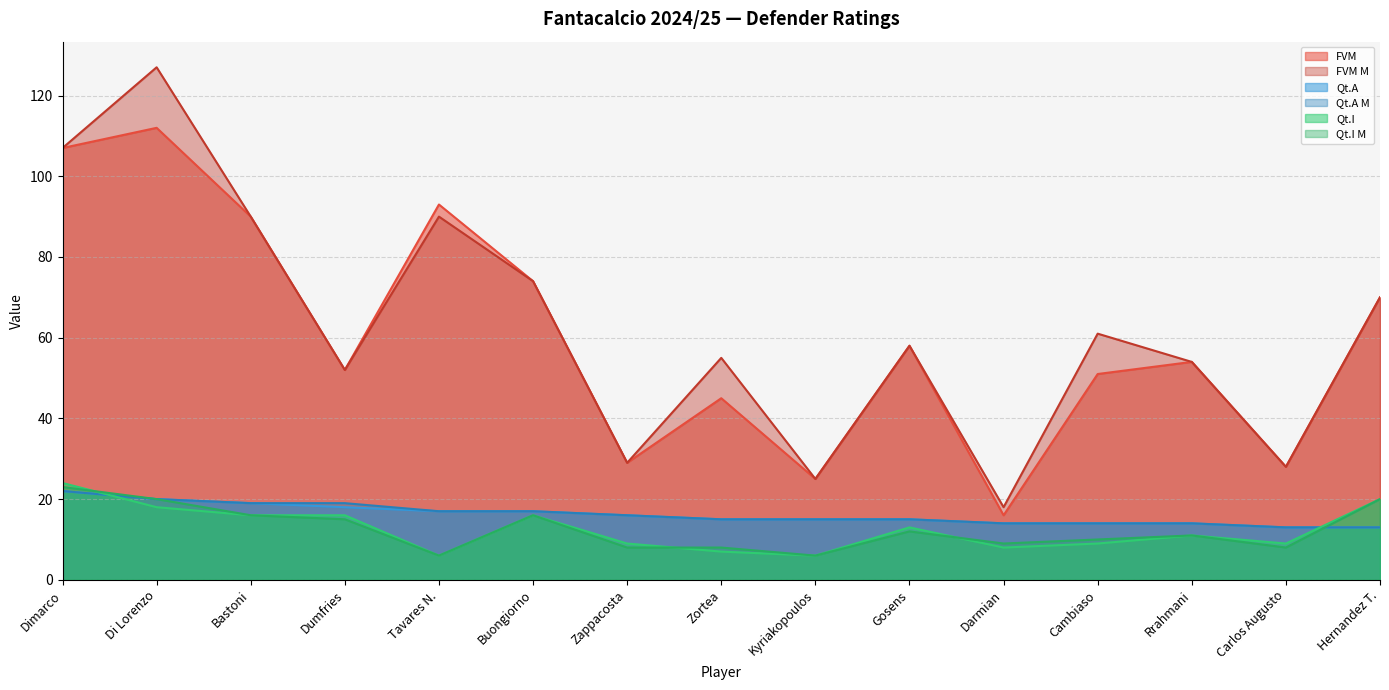

What is the minimum value for Qt.A?

13